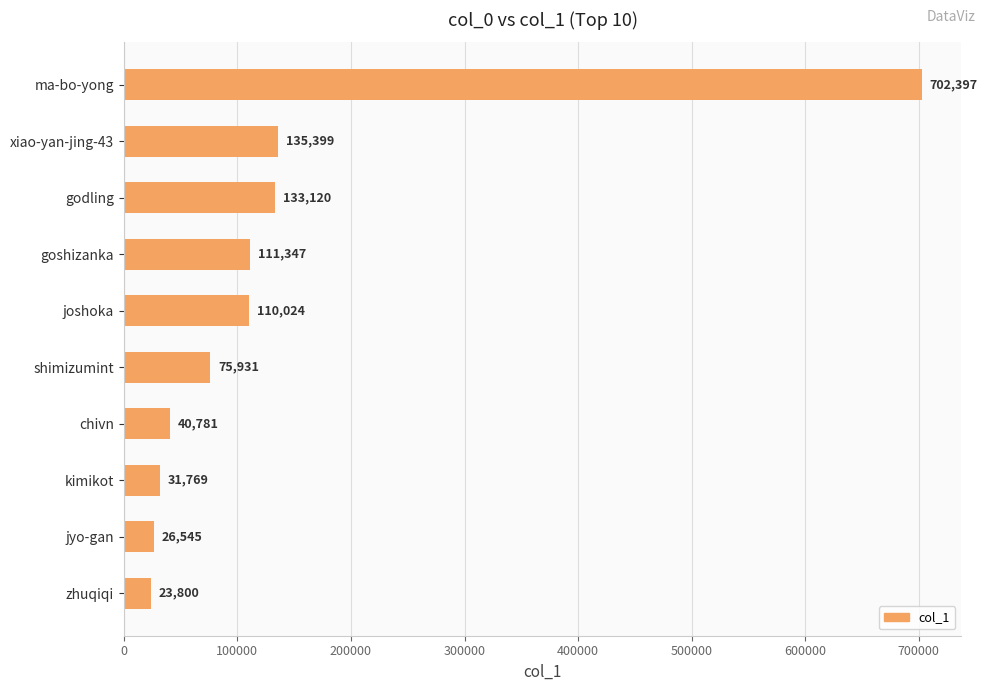

What is the difference between the maximum and second lowest values?

675852